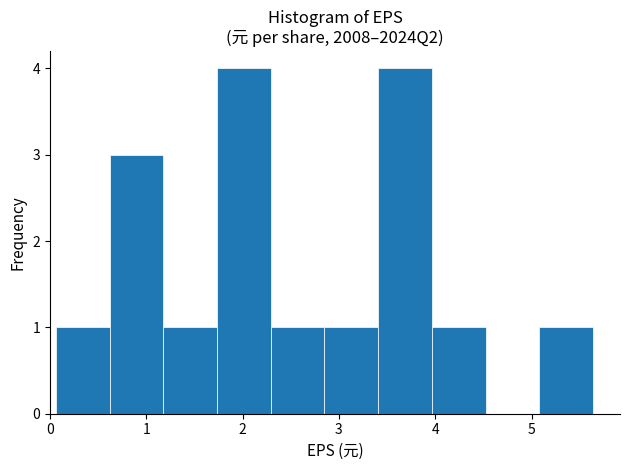

Reading left to right, transcribe this chart: for each bar, give the range it covers on the x-axis and its height. Neither the bar edges nor the heights are printed on the chart, so give them approximately, as read against the axes.

0.1 to 0.6: 1
0.6 to 1.2: 3
1.2 to 1.7: 1
1.7 to 2.3: 4
2.3 to 2.9: 1
2.9 to 3.4: 1
3.4 to 4.0: 4
4.0 to 4.5: 1
4.5 to 5.1: 0
5.1 to 5.6: 1